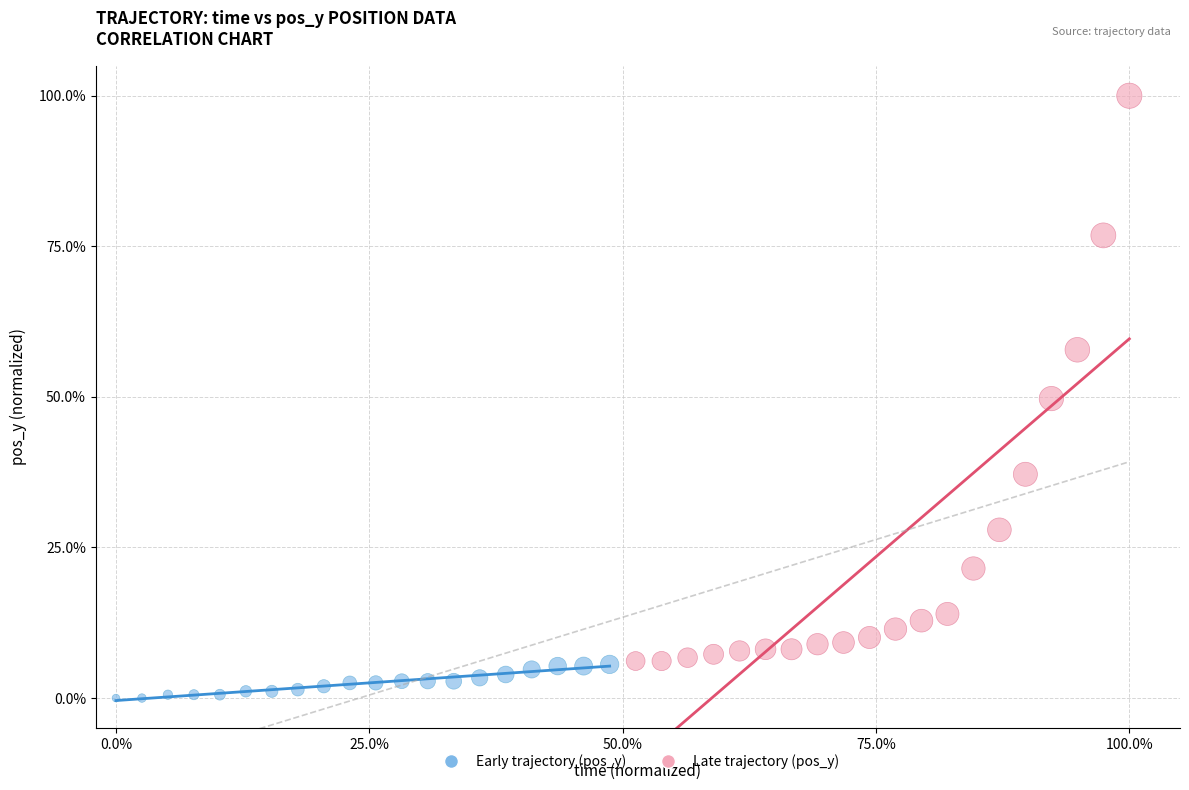

Which series reaches the maximum Y coordinate?

Late trajectory (pos_y)